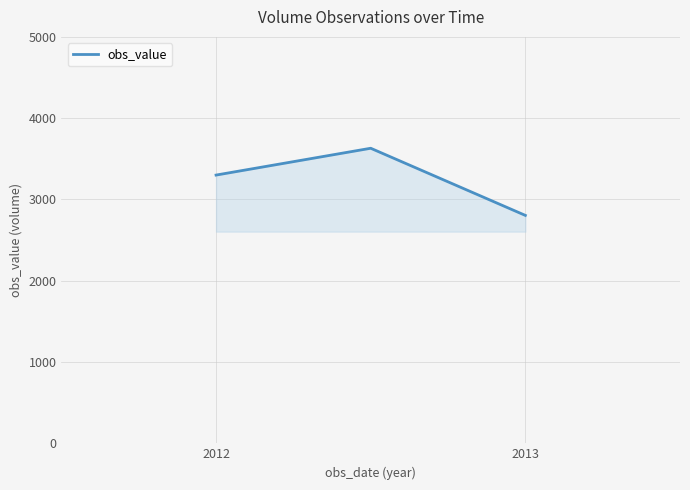

How many lines are shown in the chart?

1